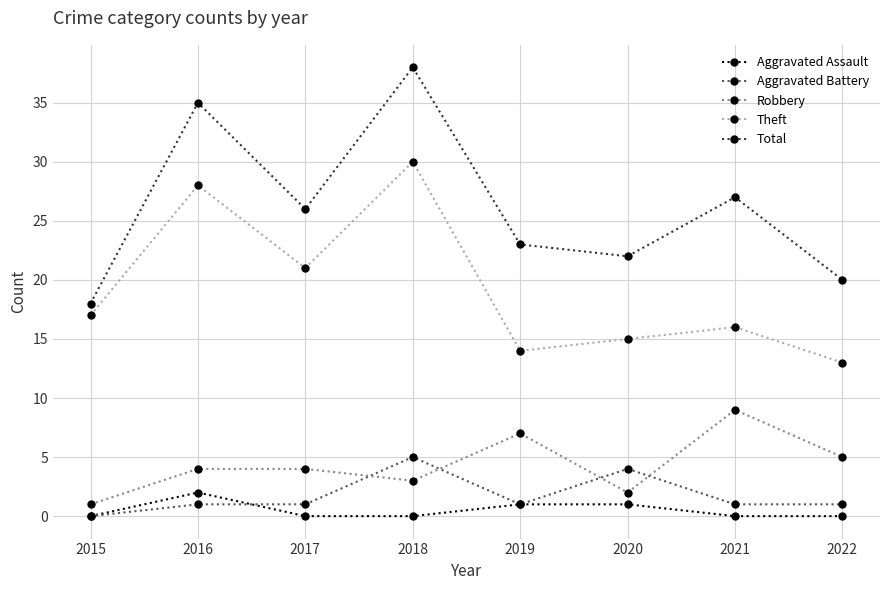

Which series has the largest total across all categories?

Total